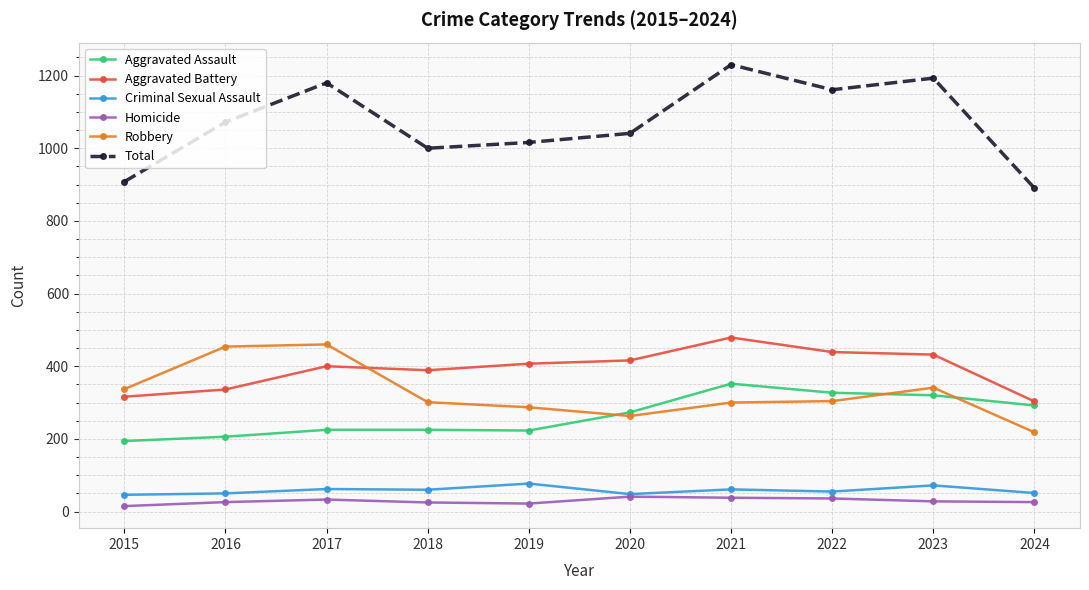

At how many categories does at least one series exceed 700?

10